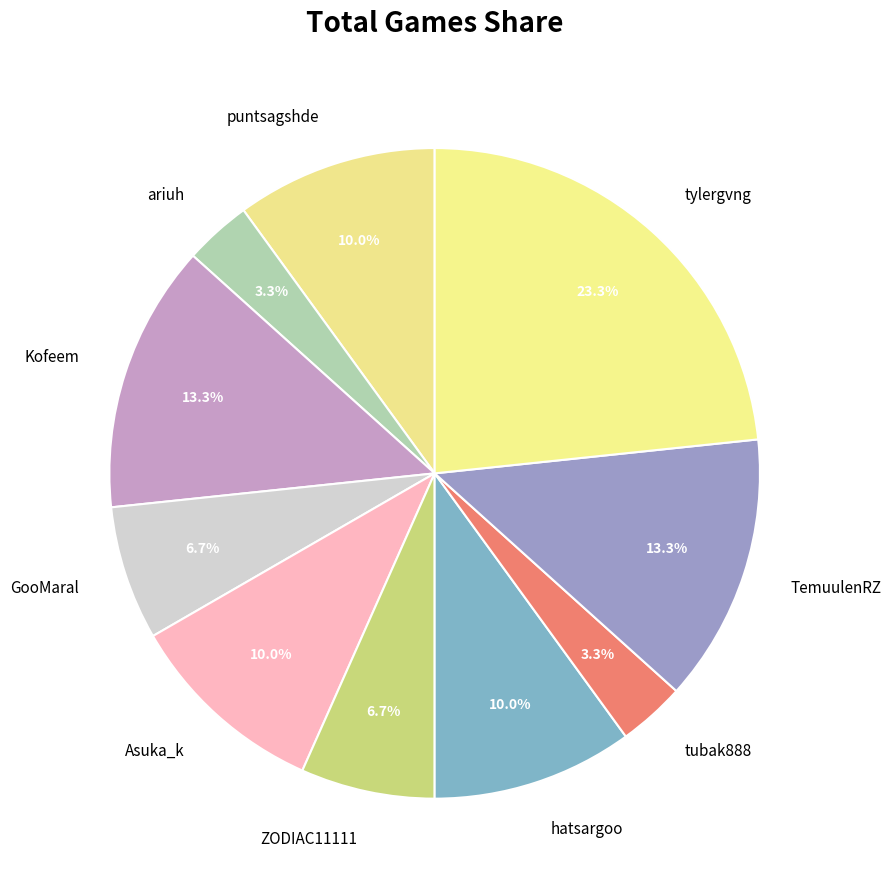

Which slice is the largest?

tylergvng